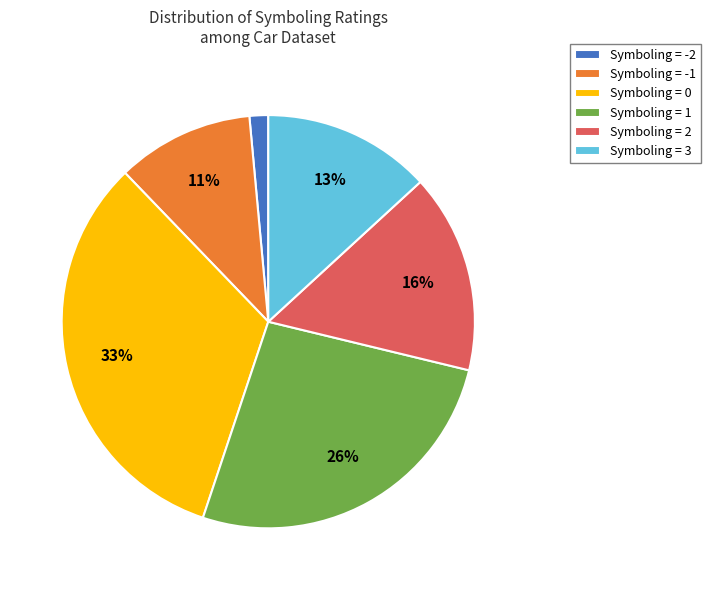

How many slices are in this pie chart?

6